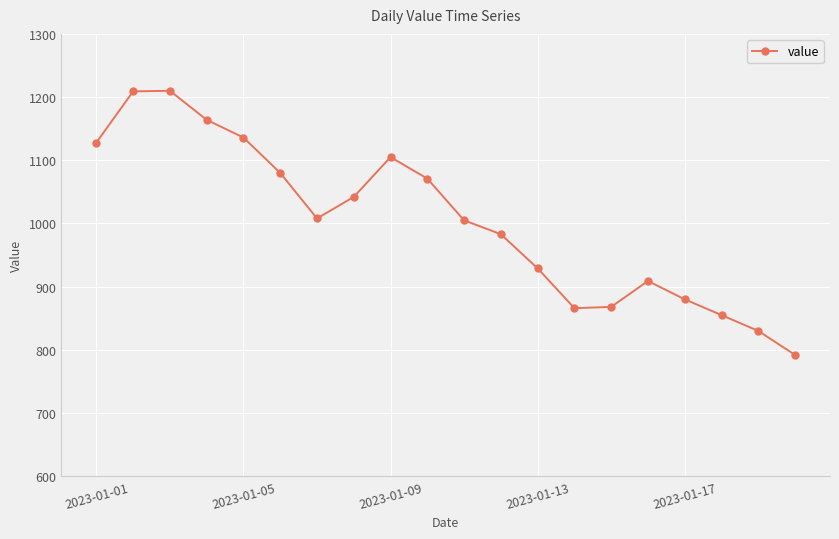

What is the greatest value displayed?

1210